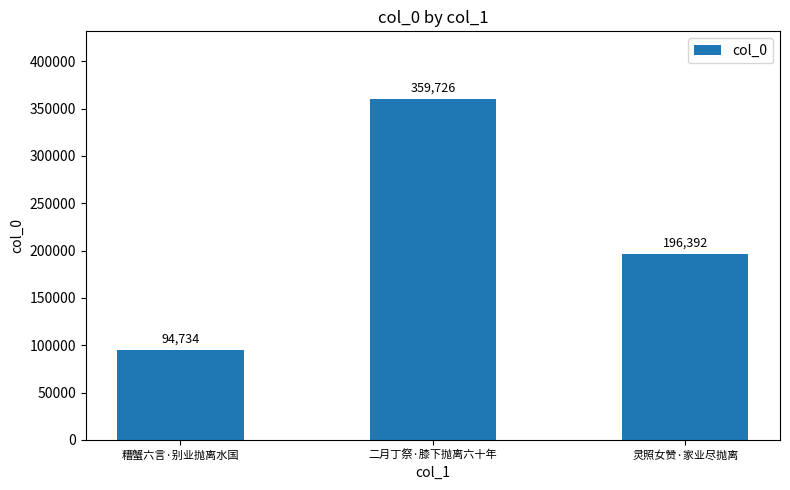

What is the change in value from 二月丁祭·膝下抛离六十年 to 灵照女赞·家业尽抛离?

-163334